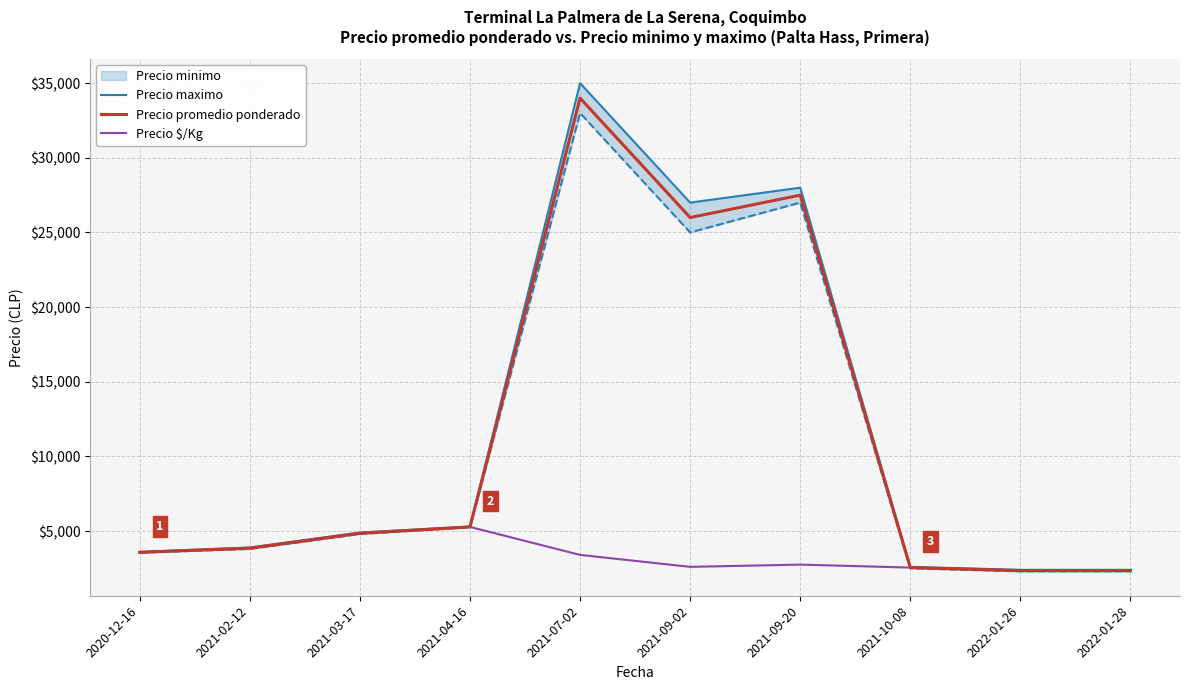

How many values in the Precio maximo series are below 4900?

5